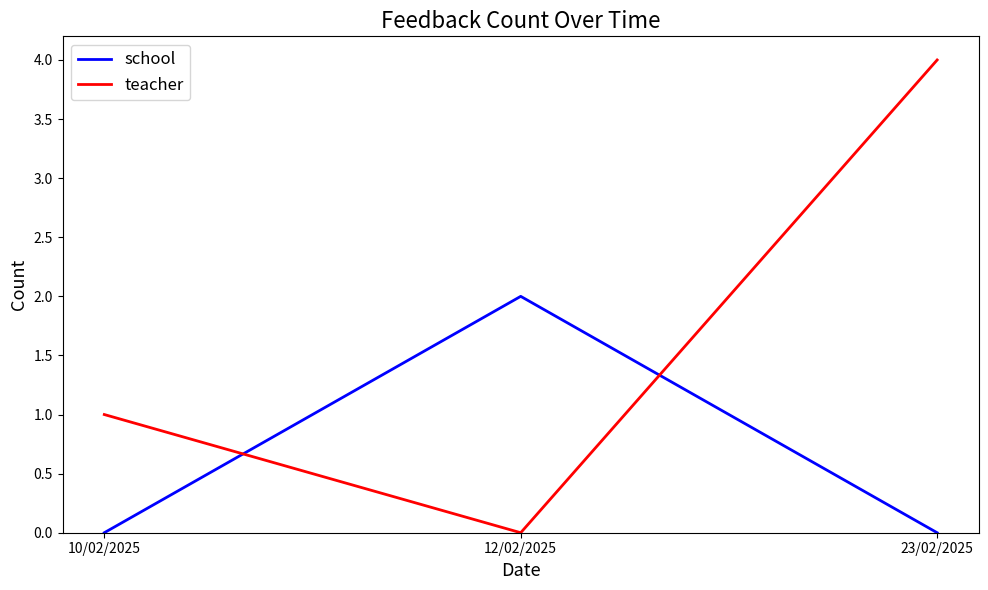

Which series has the largest range (max minus min)?

teacher